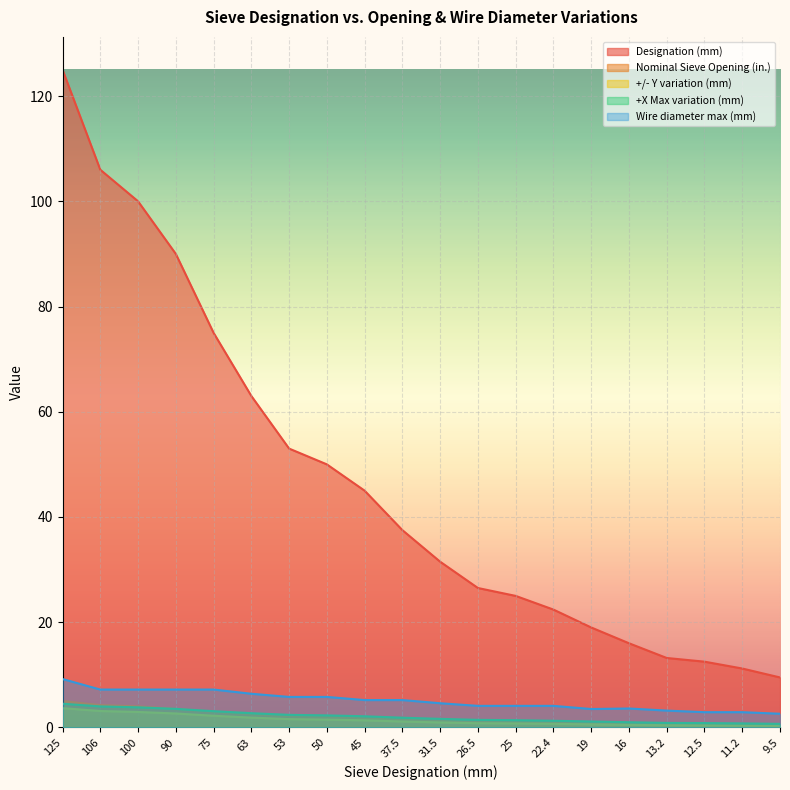

How many lines are shown in the chart?

5